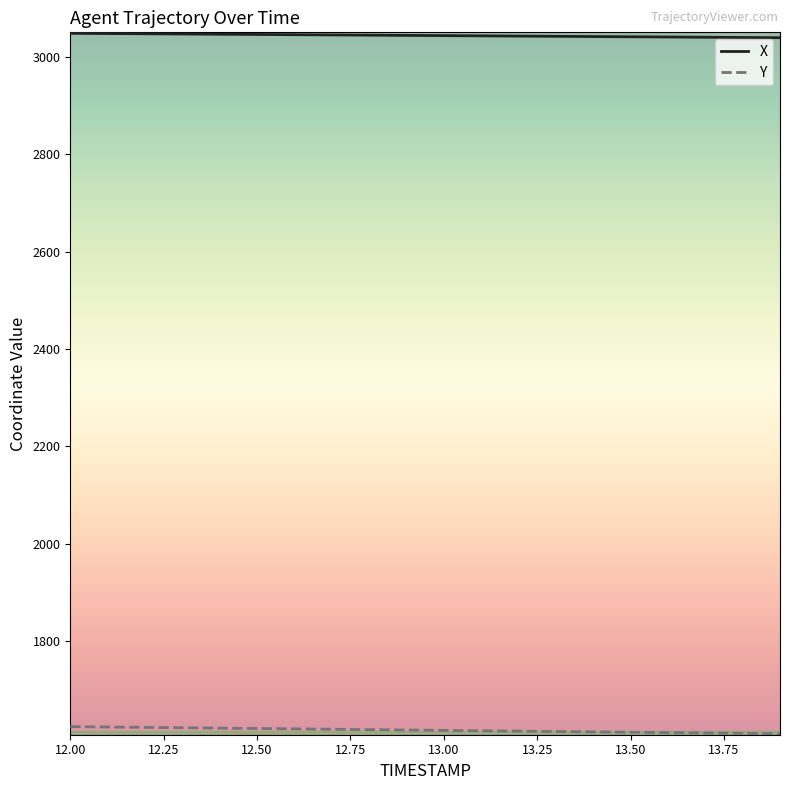

Which series has the widest spread of values?

Y